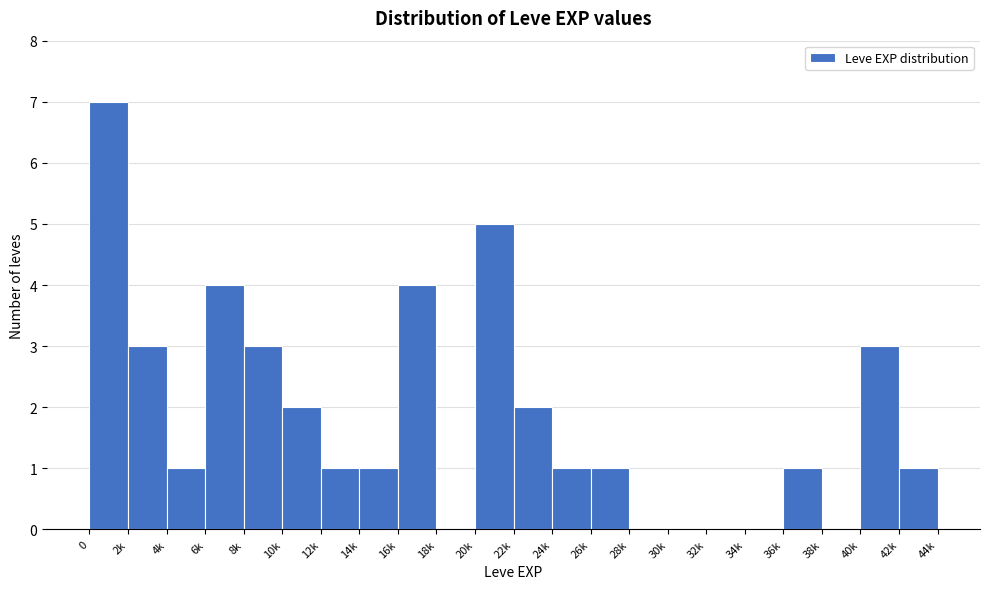

Reading left to right, what are all the values shown in this chart?

0=7	2k=3	4k=1	6k=4	8k=3	10k=2	12k=1	14k=1	16k=4	18k=0	20k=5	22k=2	24k=1	26k=1	28k=0	30k=0	32k=0	34k=0	36k=1	38k=0	40k=3	42k=1